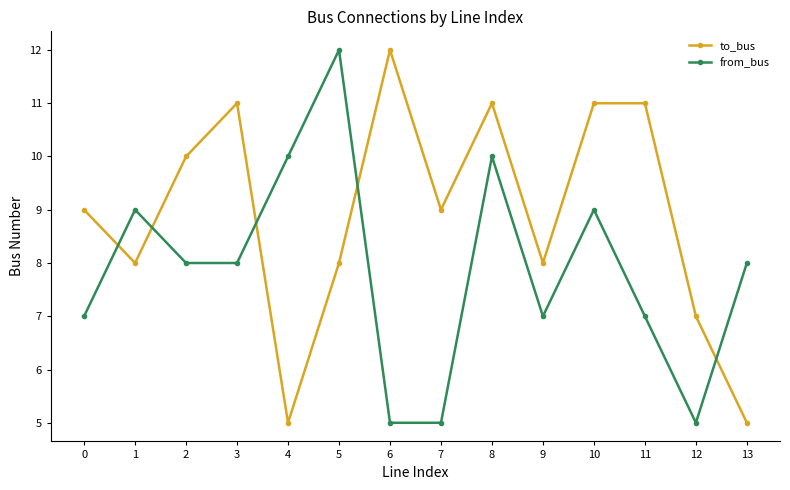

What is the maximum value for to_bus?

12